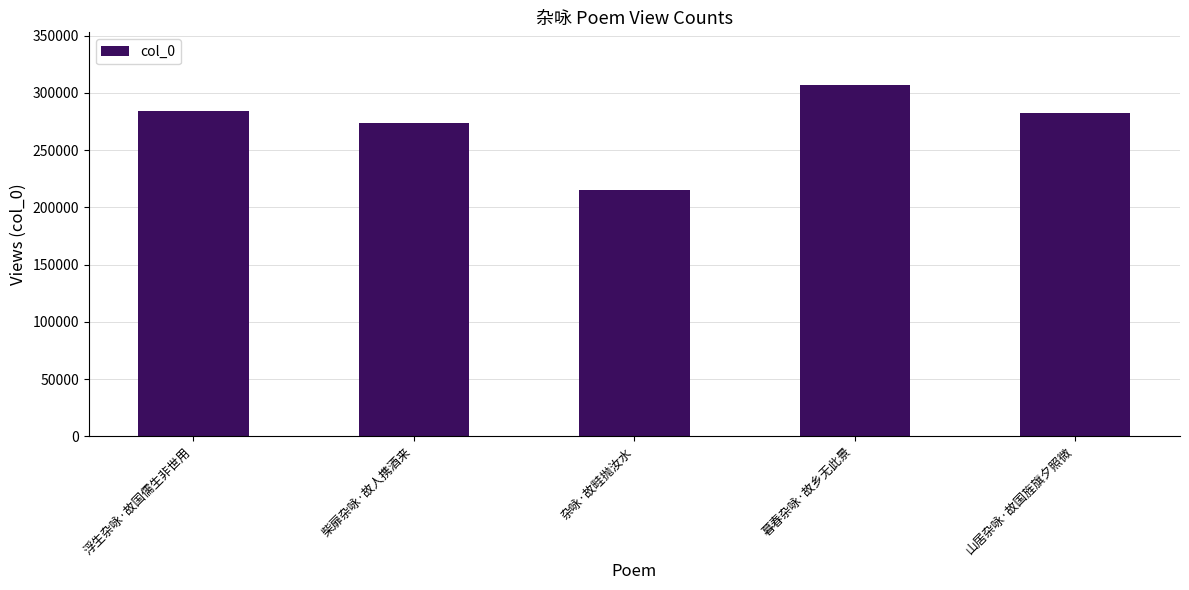

What is the greatest value displayed?

306899